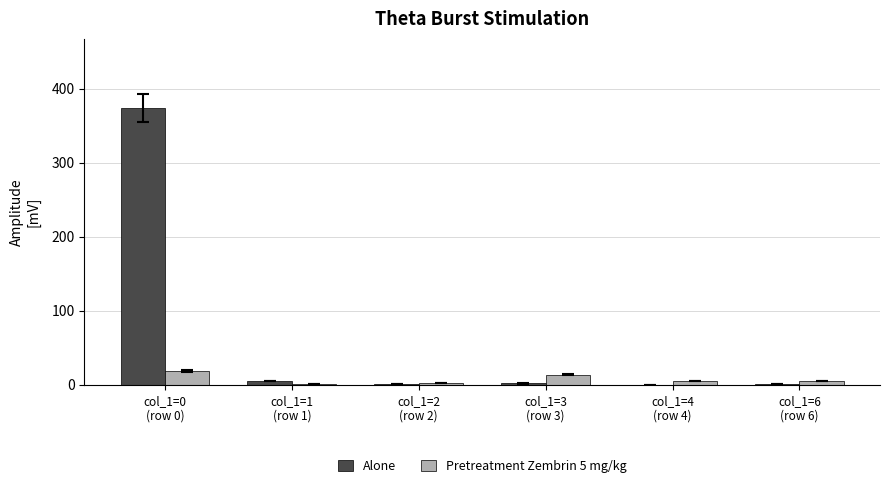

What is the greatest value displayed?

374